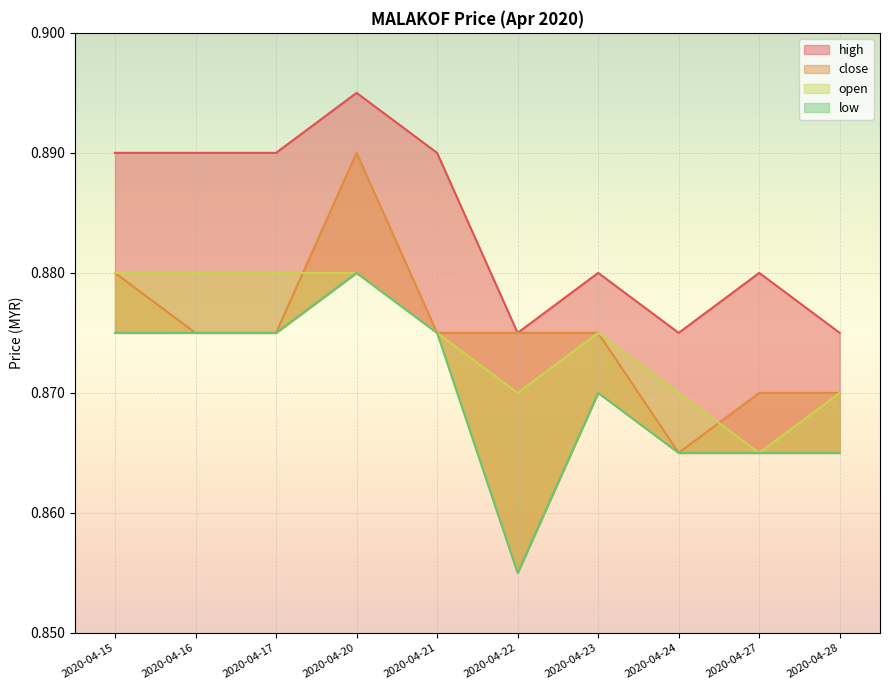

How many lines are shown in the chart?

4